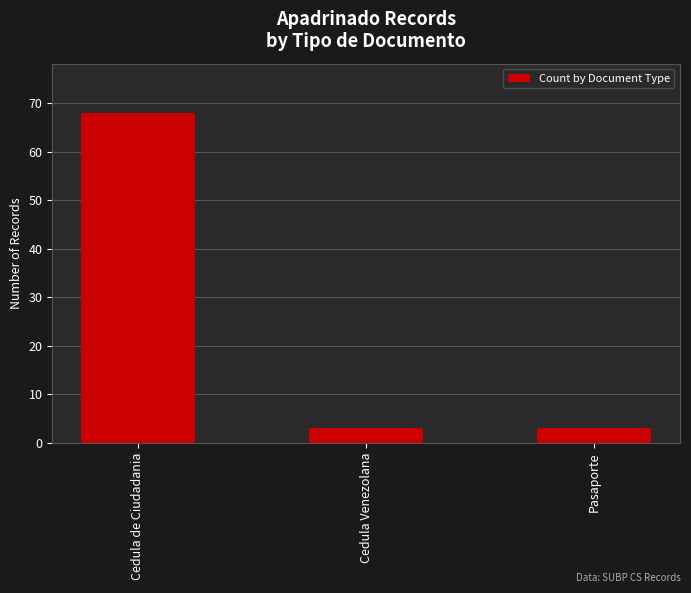

The value at Cedula de Ciudadania is 90. True or false?

False